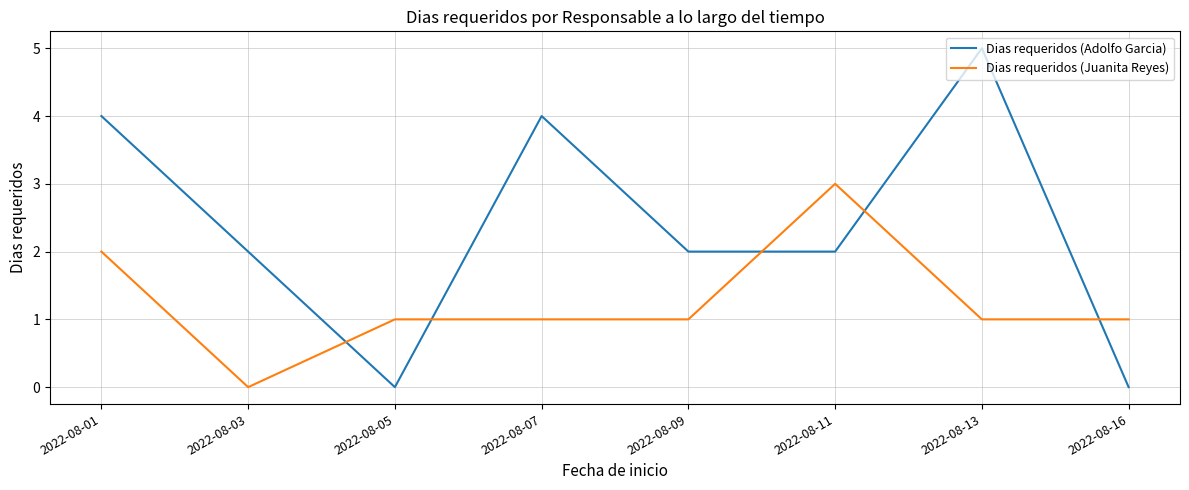

Which series has the largest range (max minus min)?

Dias requeridos (Adolfo Garcia)